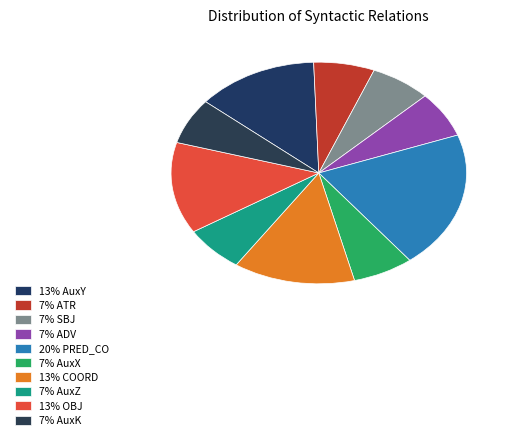

To the nearest percent, what is the difference between the largest and smallest slice percentages?

13%